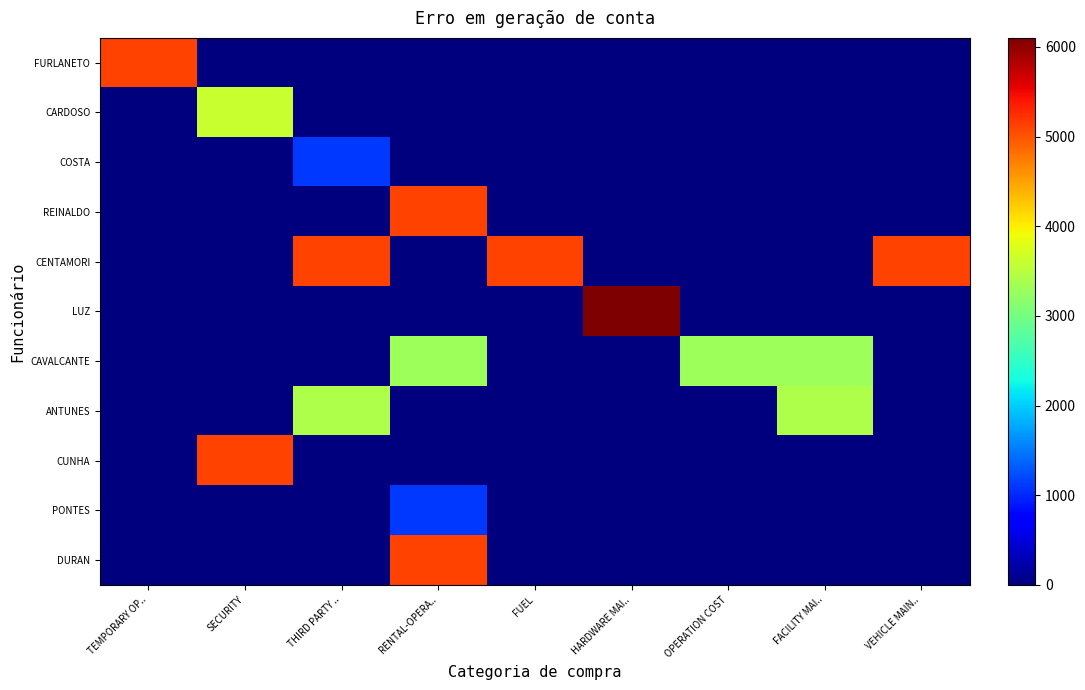

Between FACILITY MAI.. and HARDWARE MAI.., which is larger?

FACILITY MAI..